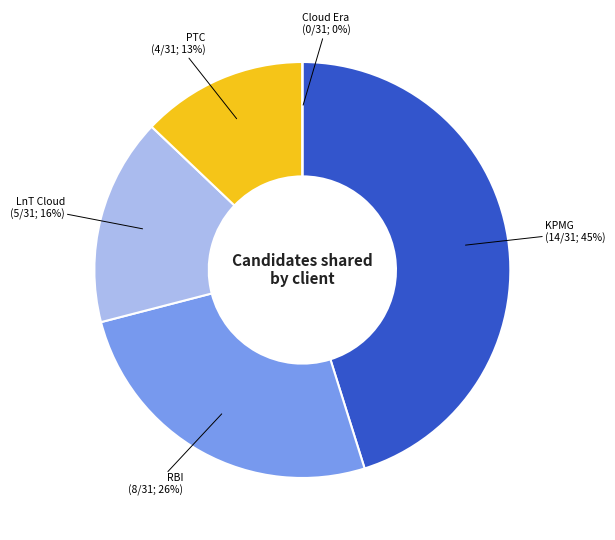

What is the change in value from RBI to LnT Cloud?

-3